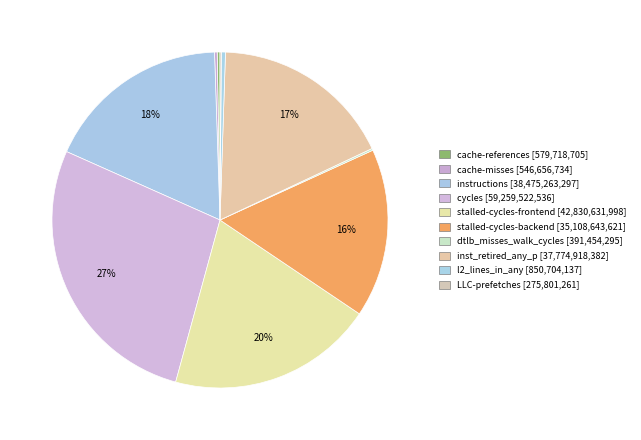

What is the largest slice in the pie chart?

cycles